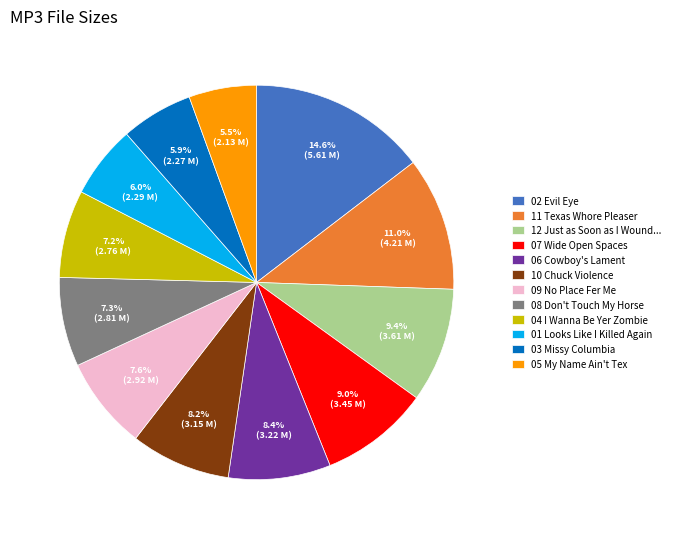

Which slice is the largest?

02 Evil Eye